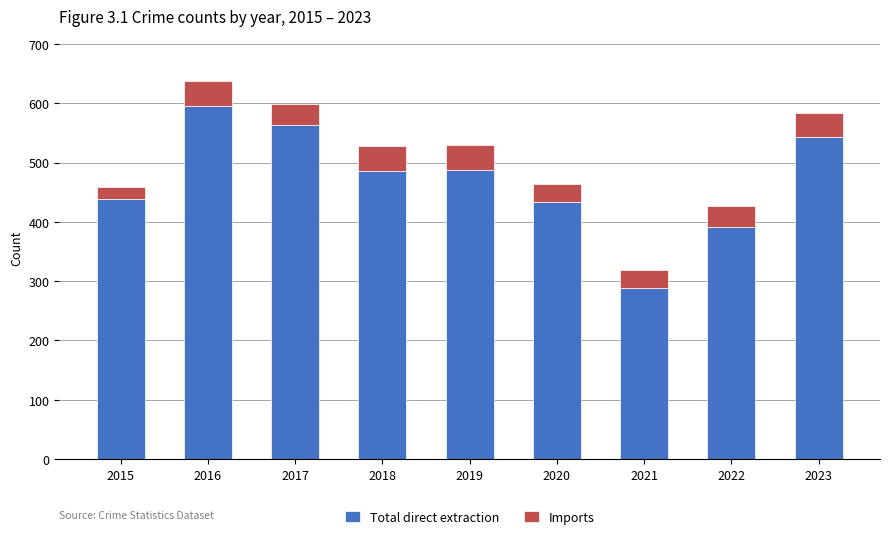

Reading right to left, transcribe the values for Total direct extraction.

2023=543	2022=391	2021=288	2020=434	2019=488	2018=485	2017=563	2016=596	2015=438